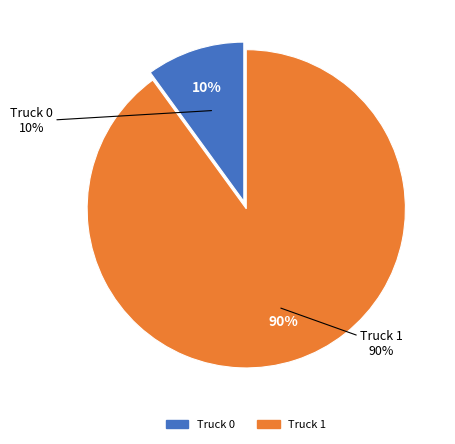

Which slice is the largest?

Truck 1